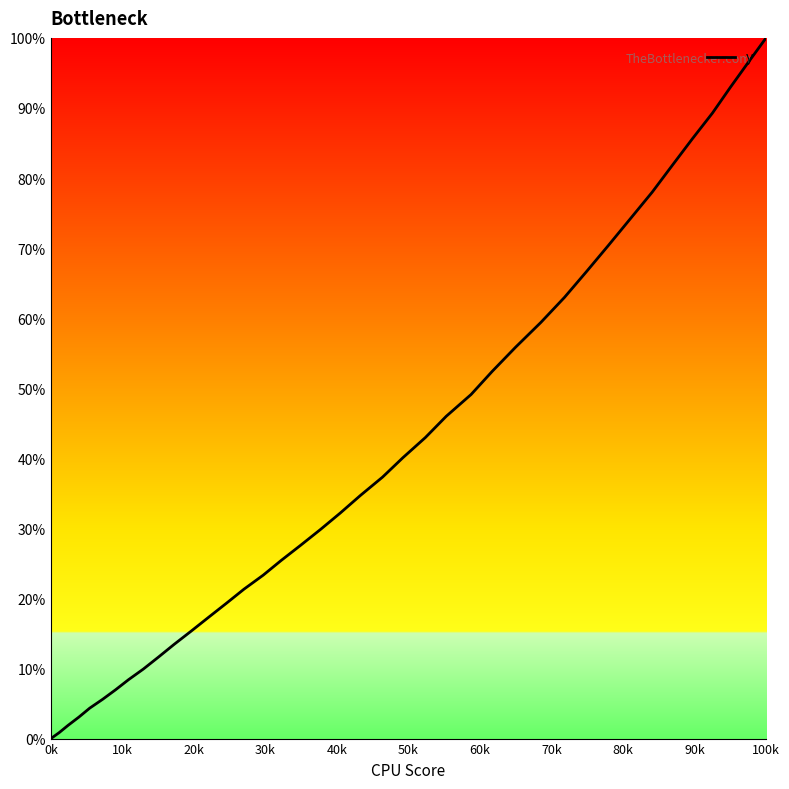

What is the sum of all values?

1593.9